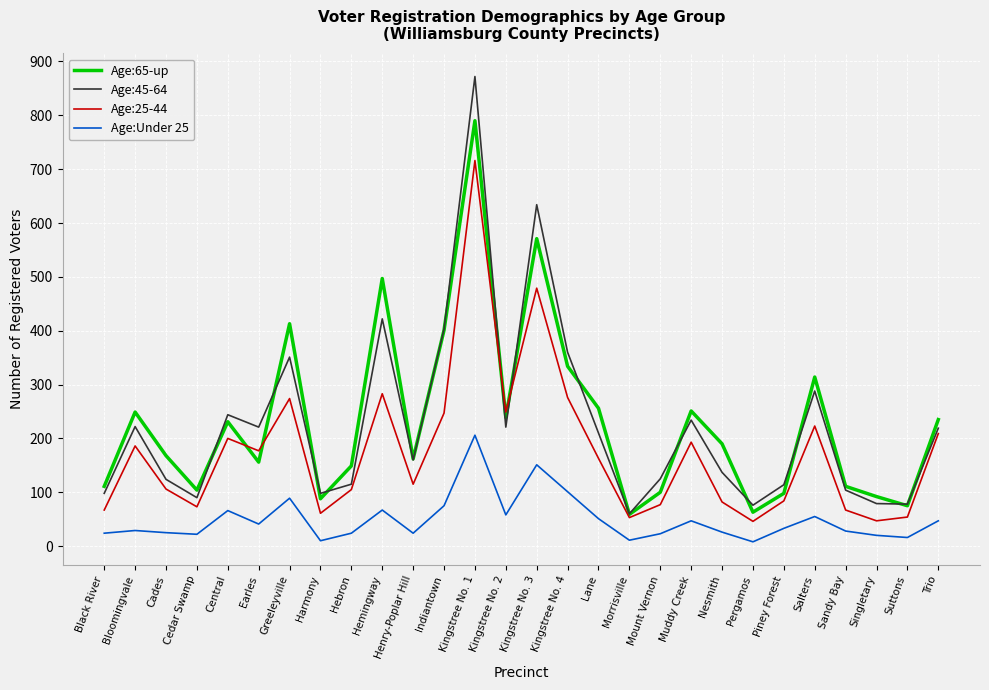

What is the sum of all Age:45-64 values?

6359